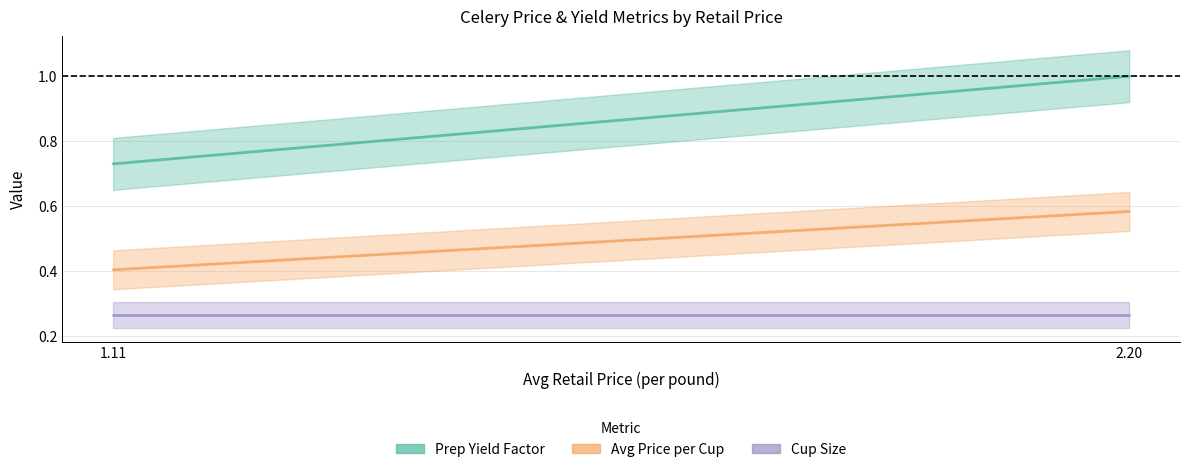

Reading left to right, transcribe all the data shown in this chart.

Prep_Yield_Factor: 1.113653954182368=0.7	2.204969429302949=1.0
Avg_Price_Cup: 1.113653954182368=0.4	2.204969429302949=0.6
Cup_Size: 1.113653954182368=0.3	2.204969429302949=0.3